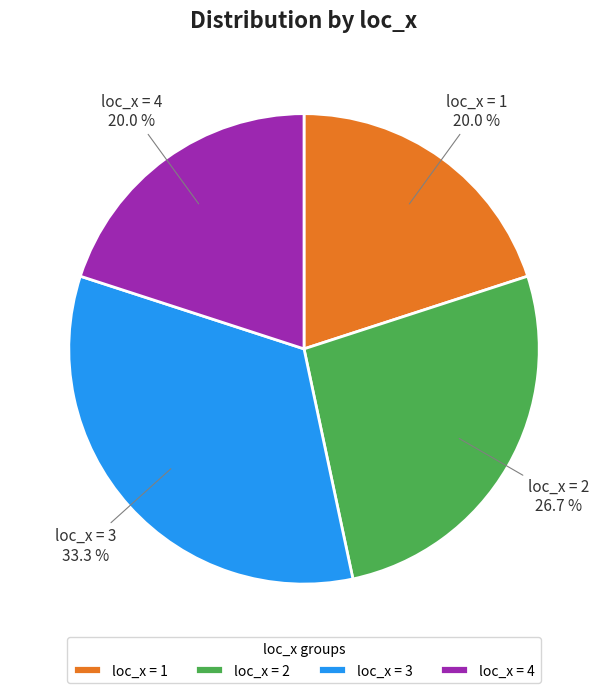

To the nearest percent, what is the average slice percentage?

25%